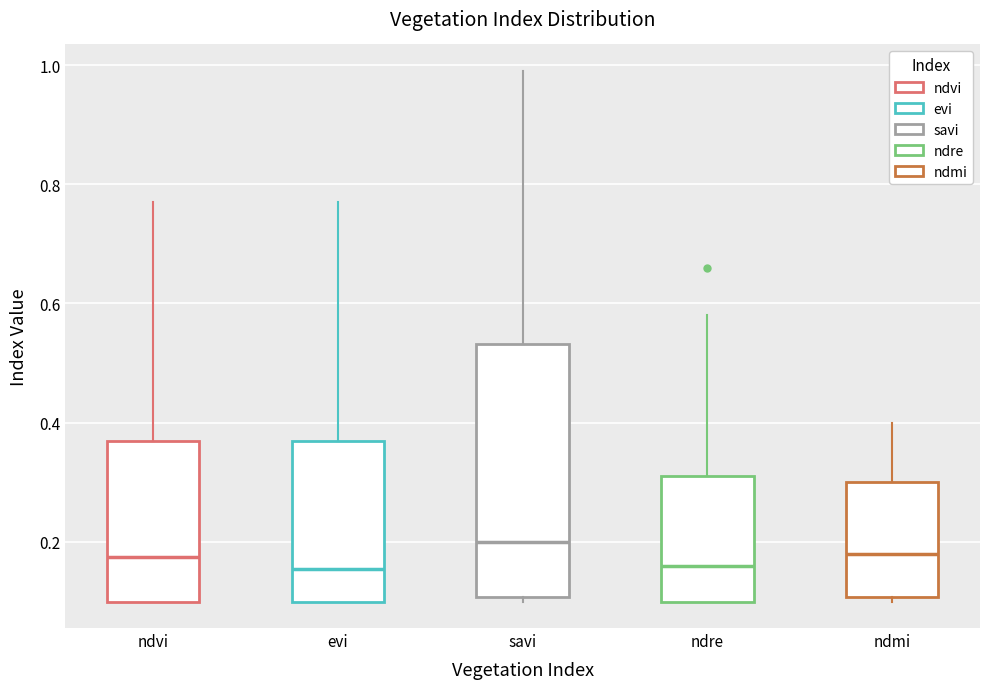

Reading left to right, read every box against the y-axis: the position of its median line, the range the box covers, and the ends of its whiskers. The values are not printed on the chart, so give them approximately, as read against the axis.

ndvi: median 0.18, box 0.10 to 0.38, whiskers 0.10 to 0.78
evi: median 0.16, box 0.10 to 0.38, whiskers 0.10 to 0.78
savi: median 0.20, box 0.10 to 0.54, whiskers 0.10 (just below the box's lower edge) to 1.00
ndre: median 0.16, box 0.10 to 0.32, whiskers 0.10 to 0.58
ndmi: median 0.18, box 0.10 to 0.30, whiskers 0.10 (just below the box's lower edge) to 0.40